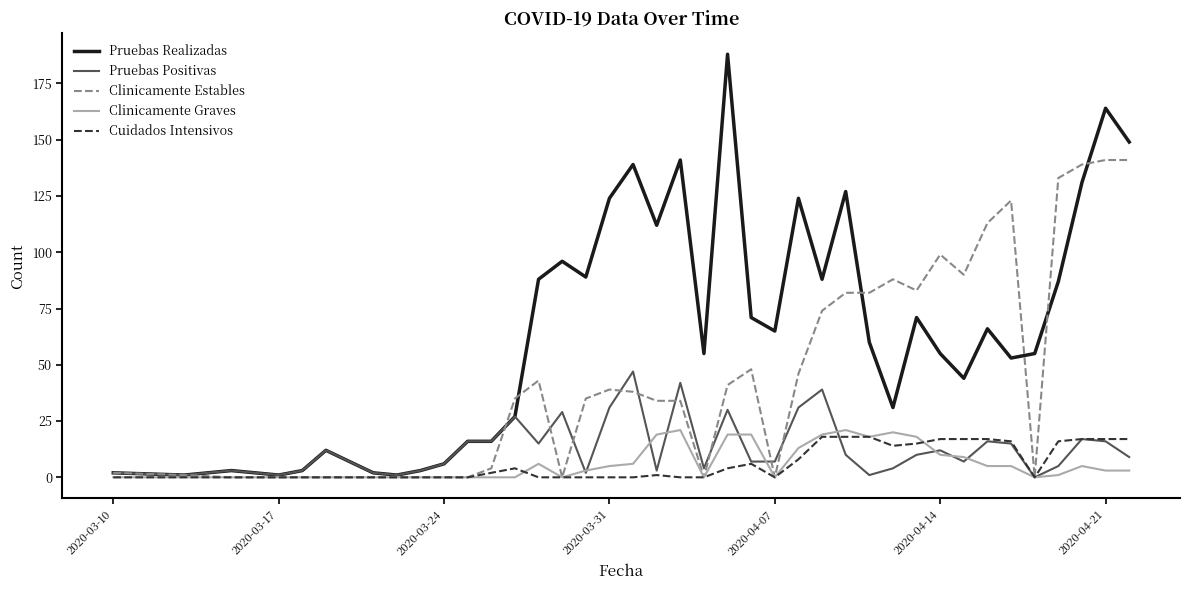

What is the maximum value for Pruebas Positivas?

47